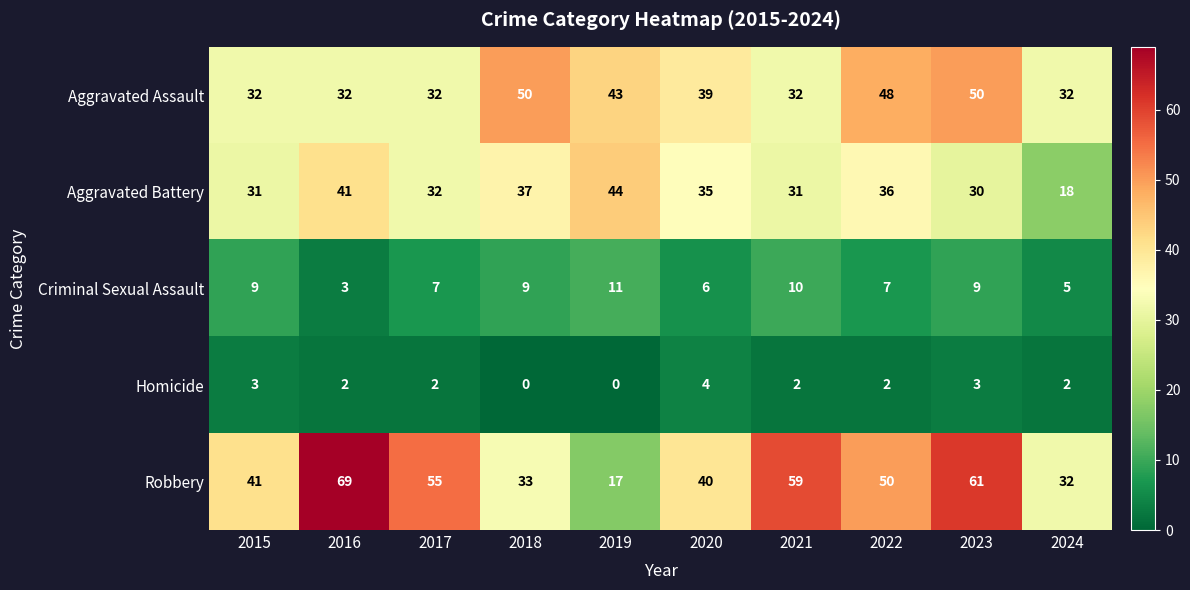

What is the spread (max minus min) of values at 2018?

50